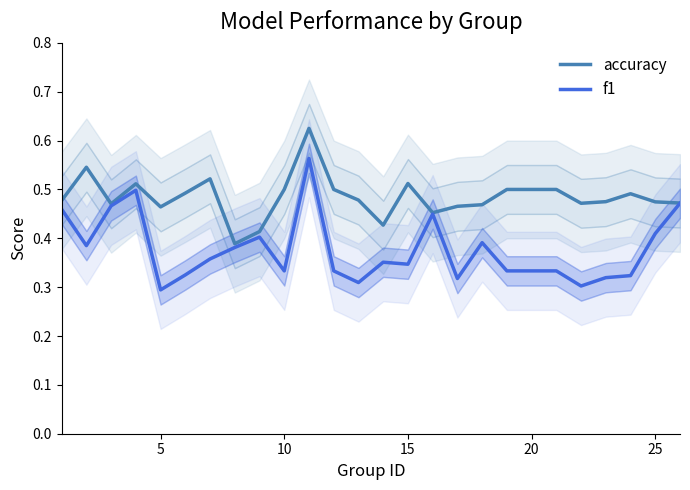

True or false: accuracy and f1 cross at least once.

False